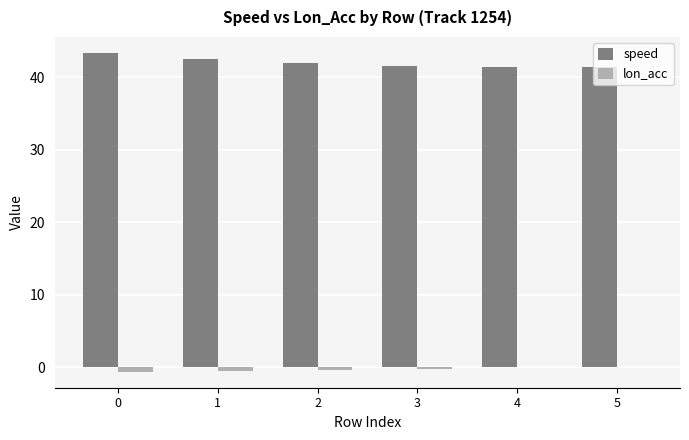

Is the value of lon_acc at 1 greater than the value of speed at 4?

No